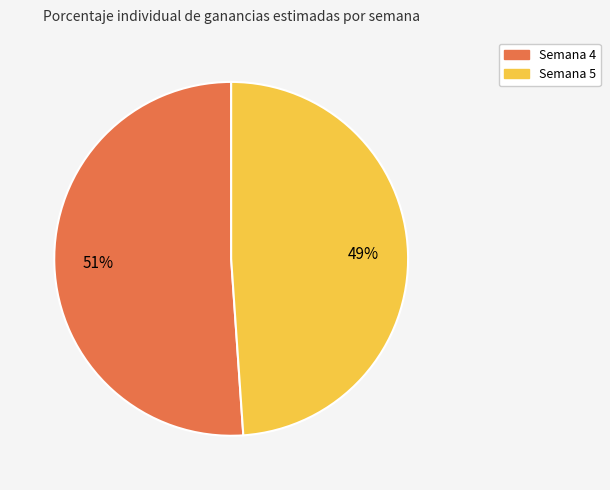

Is the sum of Semana 5 and Semana 4 greater than half?

Yes